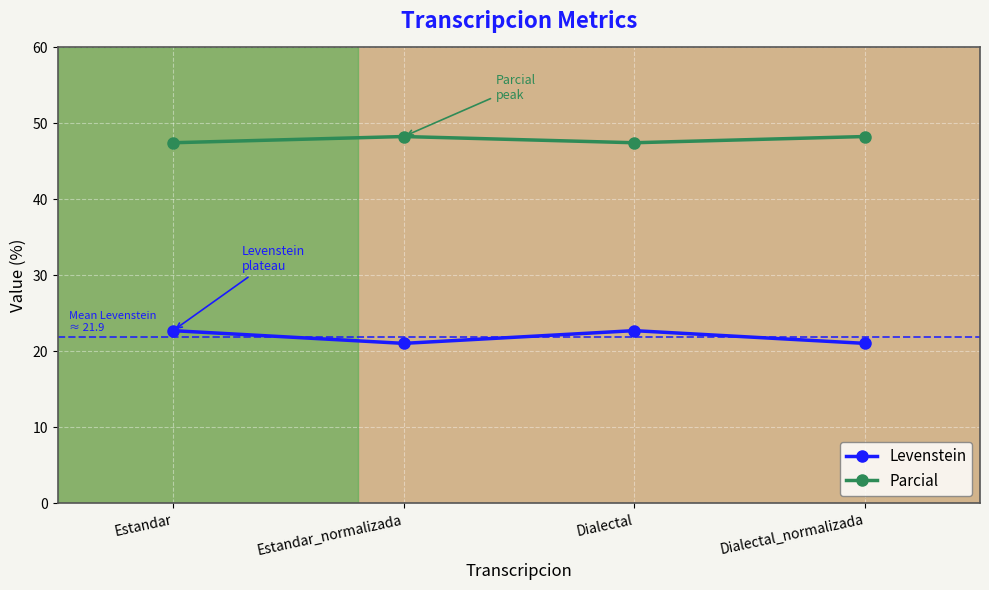

Is it true that Parcial equals 47.5 at Dialectal?

True